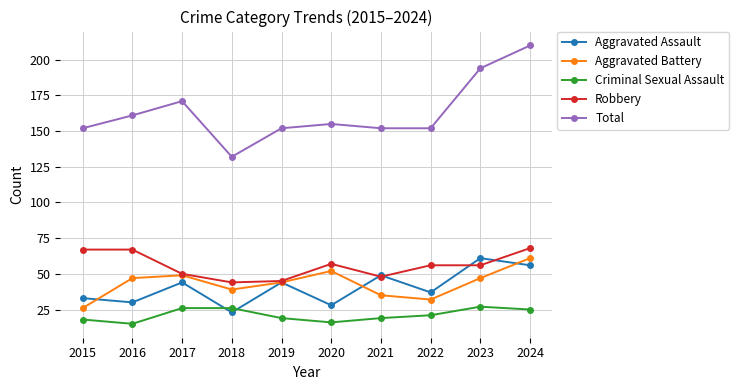

What is the sum of all Total values?

1631